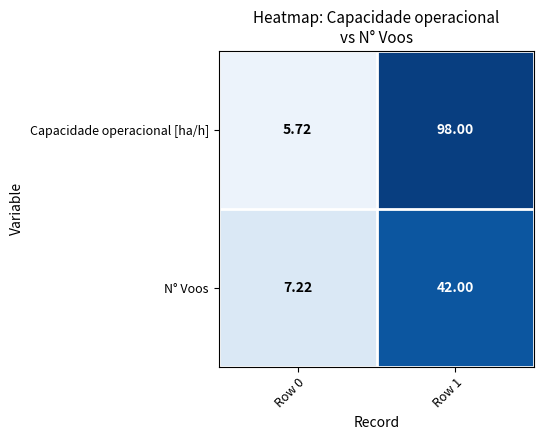

List the series in order of their peak value, highest first.

Capacidade operacional [ha/h], N° Voos